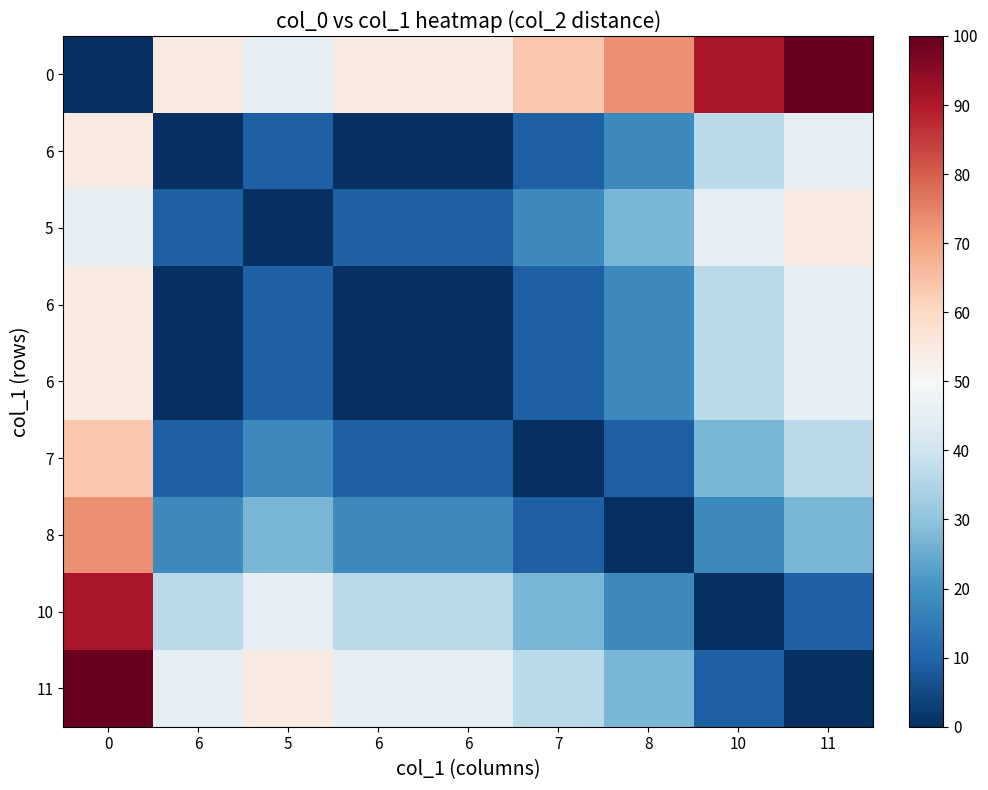

At how many categories does at least one series exceed 78?

3